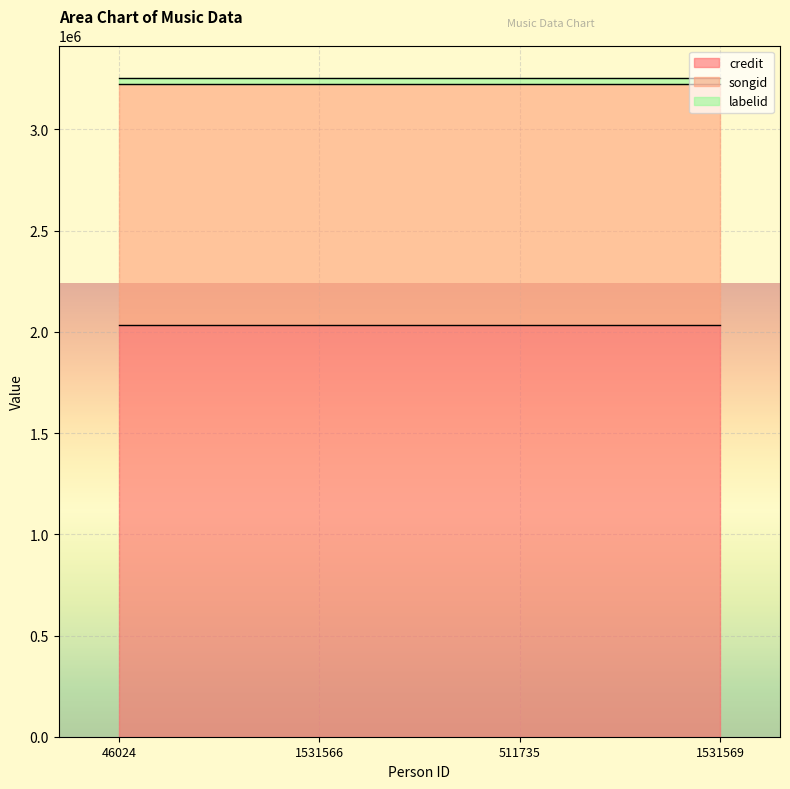

Which category has the lowest value in the songid series?

46024